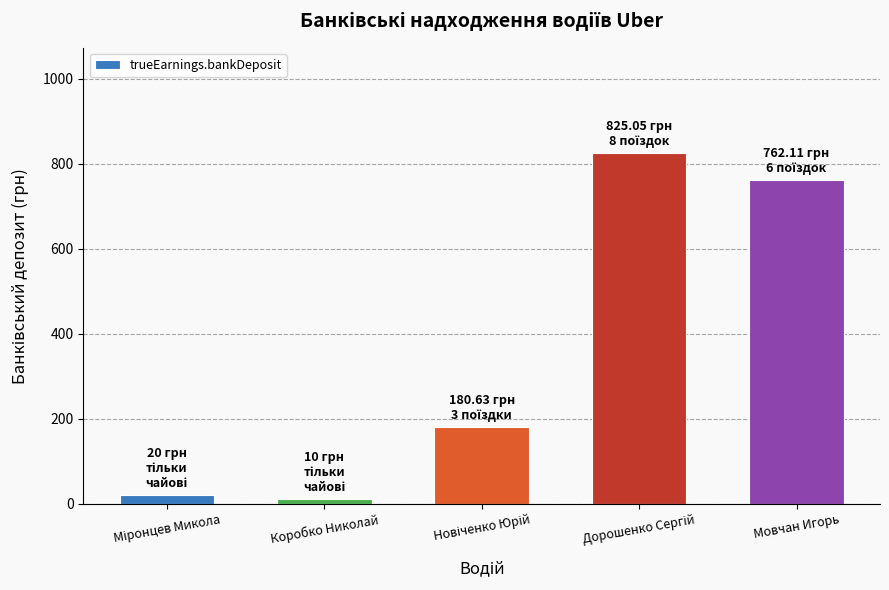

What is the sum of all values?

1797.8